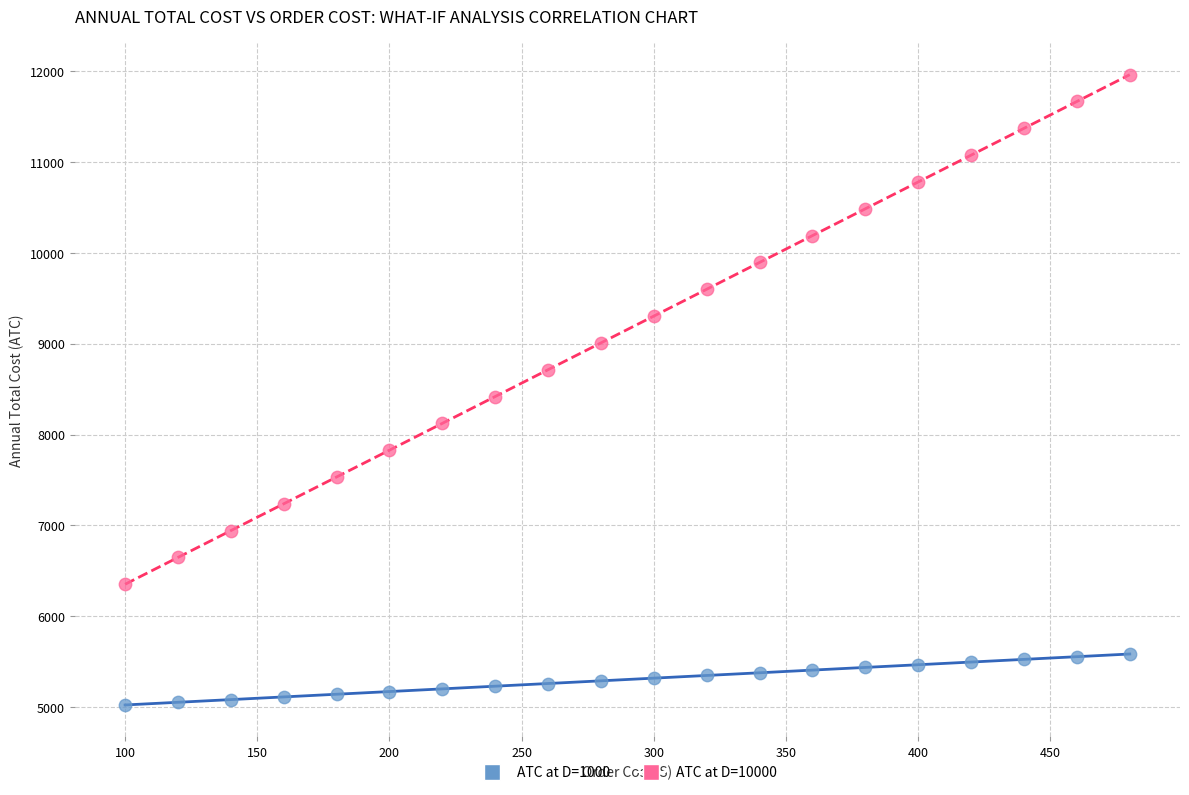

Which series has the largest Y range (max minus min)?

ATC at D=10000